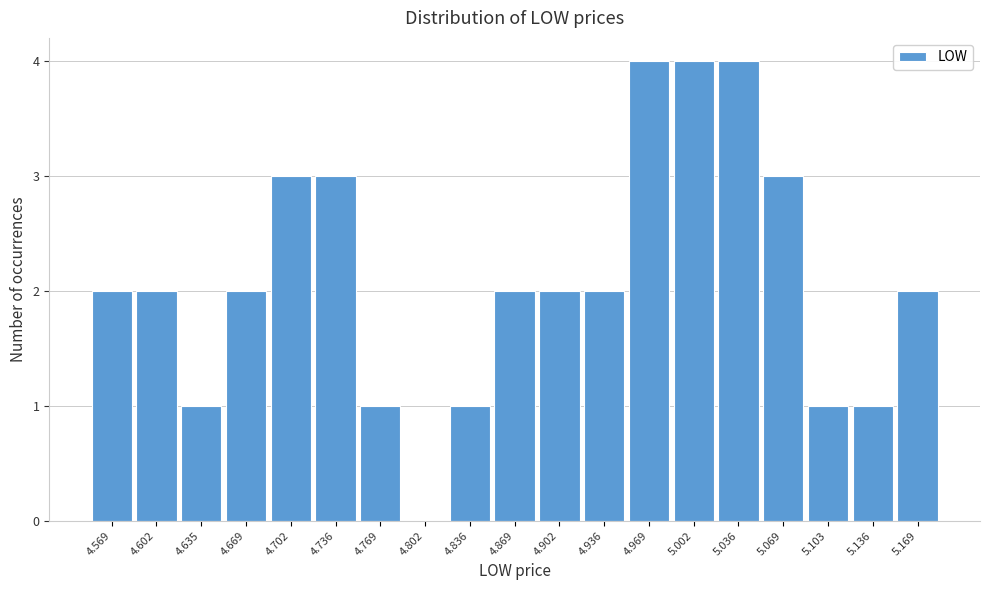

Reading left to right, list every bar in this chart as the range it spans on the x-axis followed by its height. Neither the bar edges nor the heights are printed on the chart, so give them approximately, as read against the axes.

4.550 to 4.585: 2
4.585 to 4.620: 2
4.620 to 4.650: 1
4.650 to 4.685: 2
4.685 to 4.720: 3
4.720 to 4.750: 3
4.750 to 4.785: 1
4.785 to 4.820: 0
4.820 to 4.850: 1
4.850 to 4.885: 2
4.885 to 4.920: 2
4.920 to 4.950: 2
4.950 to 4.985: 4
4.985 to 5.020: 4
5.020 to 5.055: 4
5.055 to 5.085: 3
5.085 to 5.120: 1
5.120 to 5.155: 1
5.155 to 5.185: 2